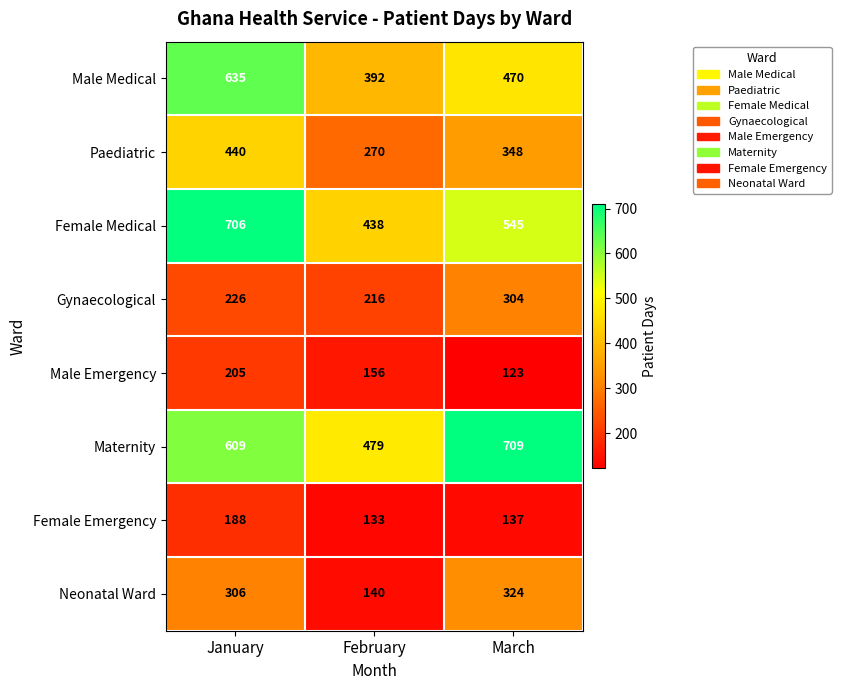

True or false: Paediatric has a value of 480 at March.

False